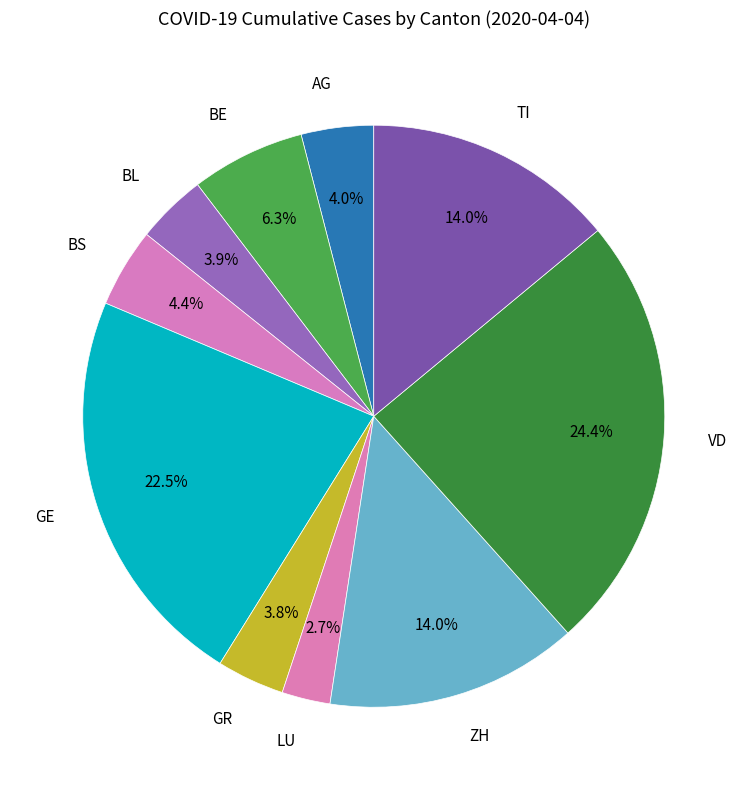

How many segments does this pie chart have?

10